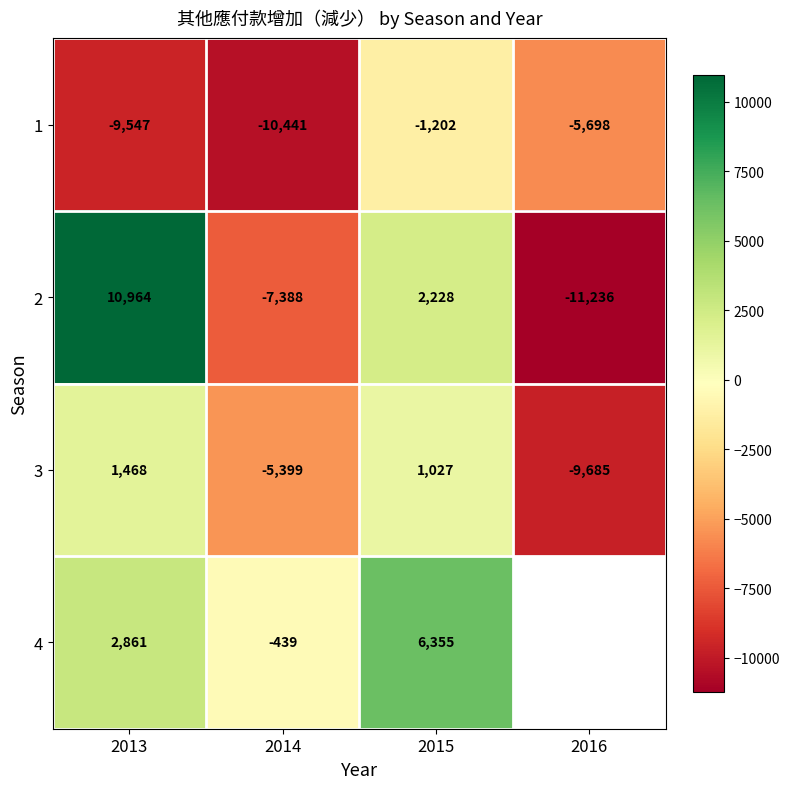

At which category does the chart reach its peak across all series?

2013